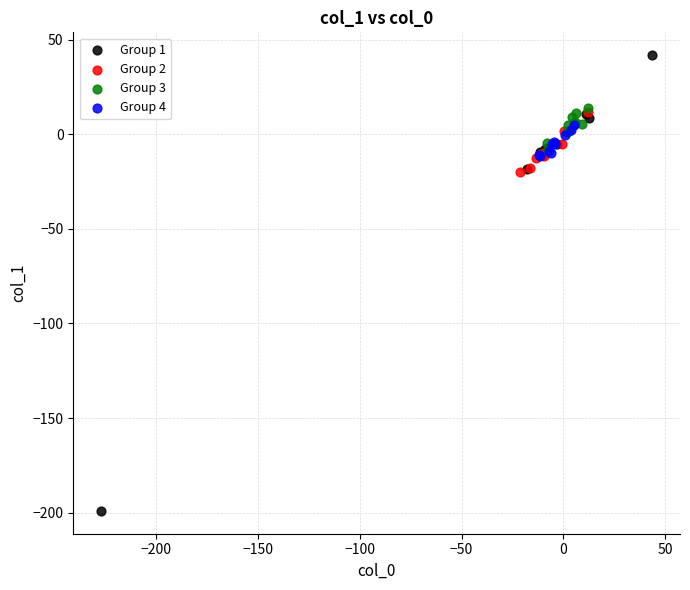

Which series has the widest spread of Y values?

Group 1